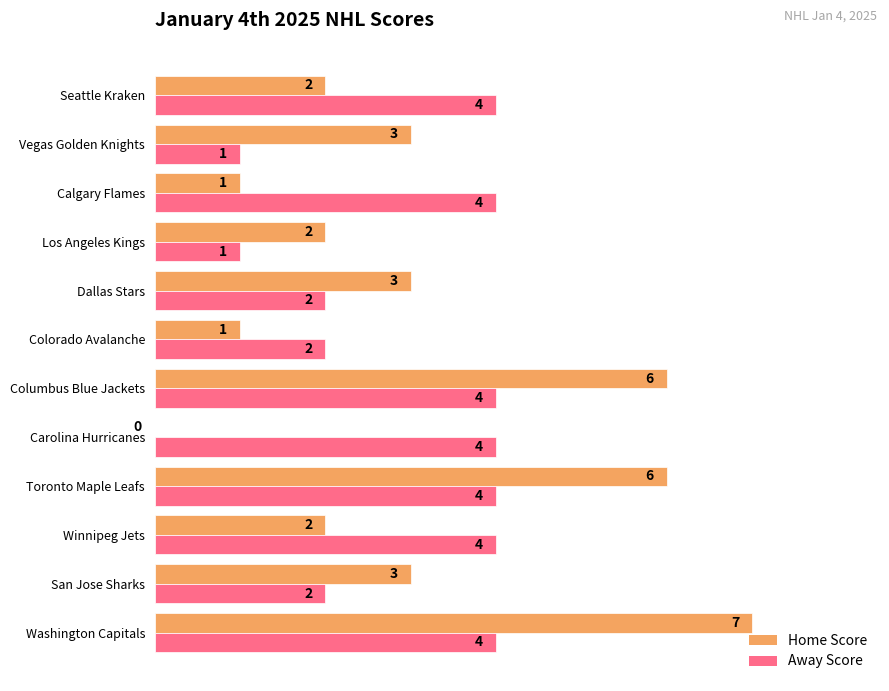

Which series changed the most between San Jose Sharks and Vegas Golden Knights?

Away Score